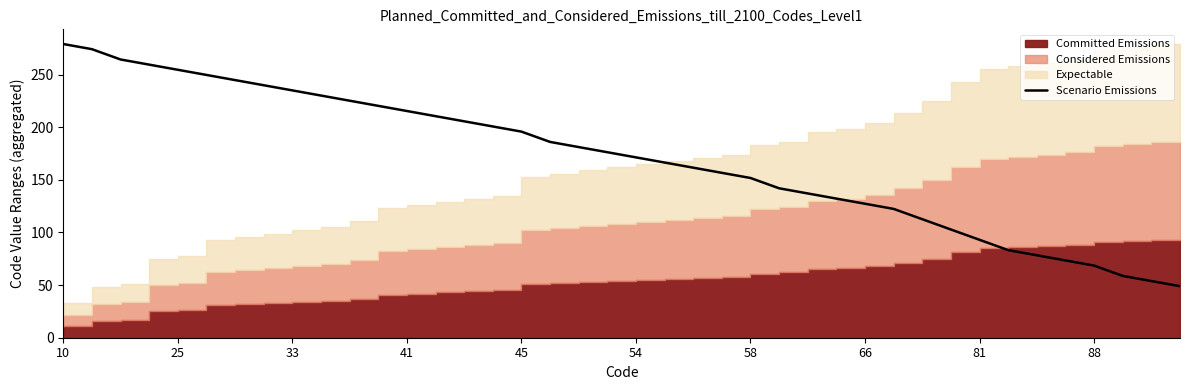

What is the minimum value for Scenario Emissions?

48.9